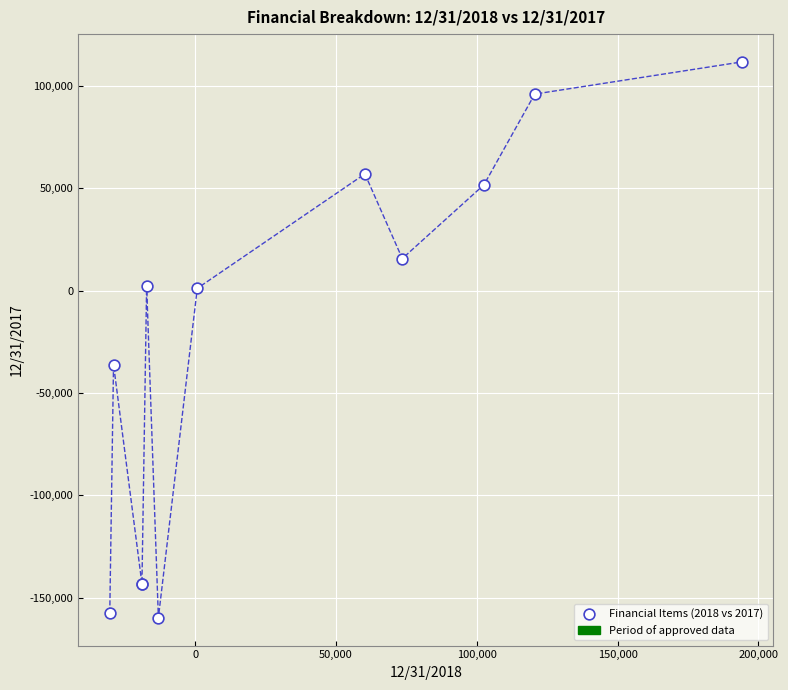

What Y value in the scatter plot is closest to -23983?

-36095